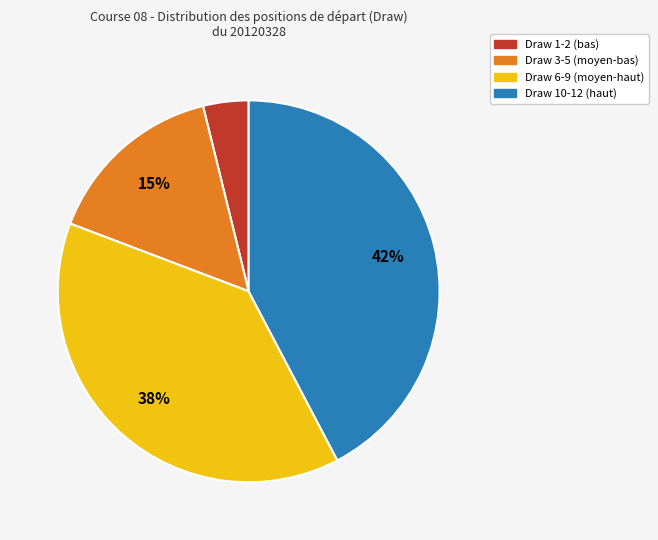

Does any single category account for the majority?

No